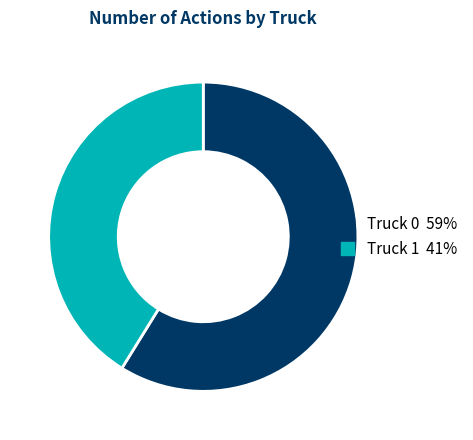

How many slices are in this pie chart?

2